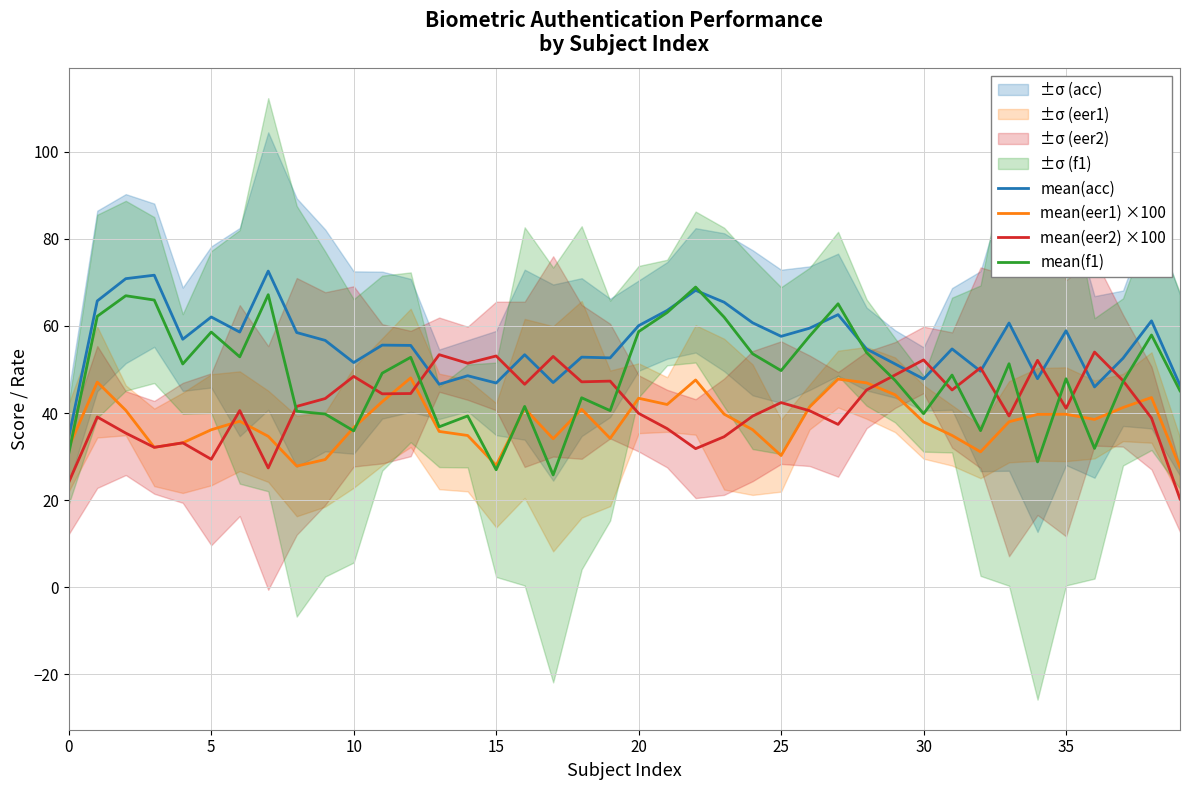

What is the minimum value shown in the chart?

20.3